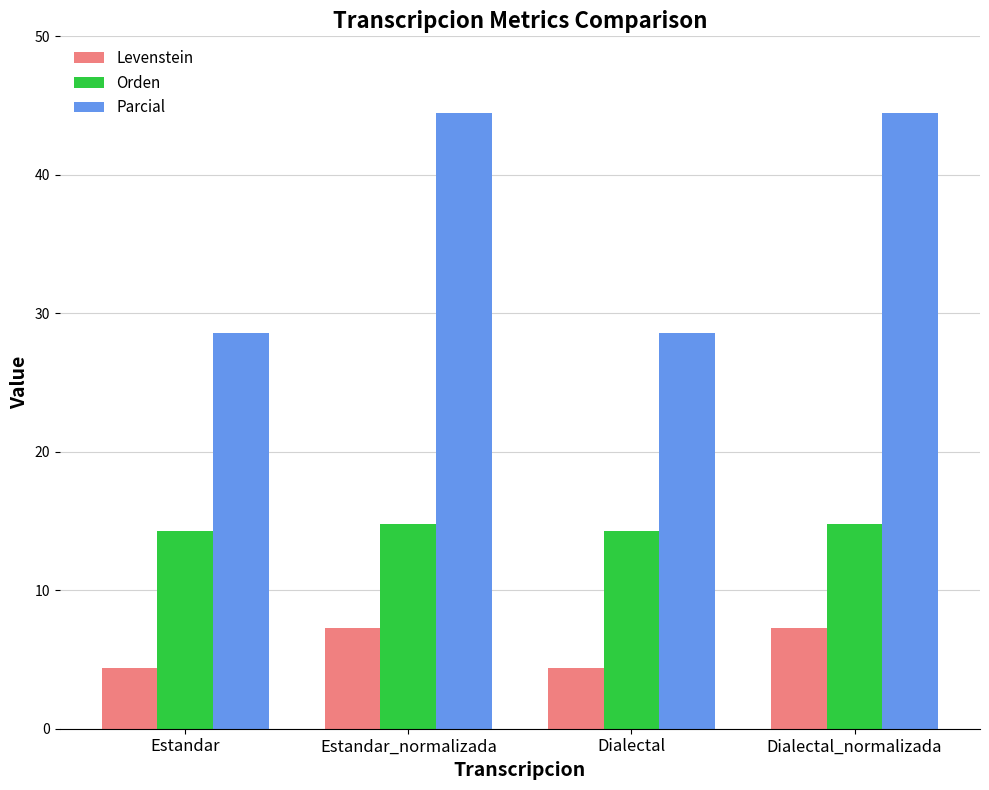

How many groups of bars are there?

4